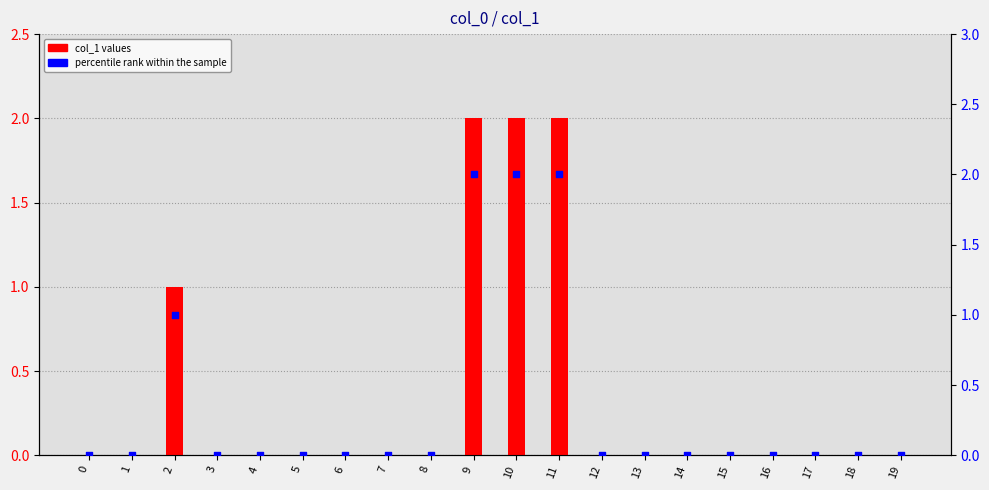

Which series has the largest total across all categories?

col_1